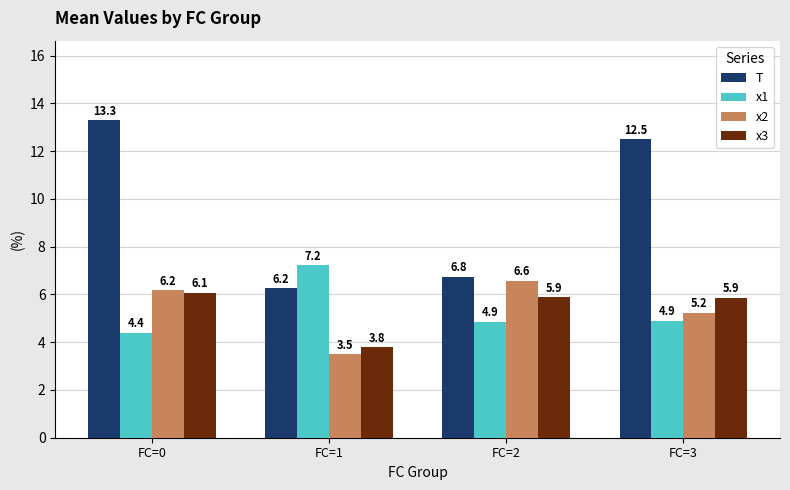

Which label corresponds to the largest value in the chart?

FC=0